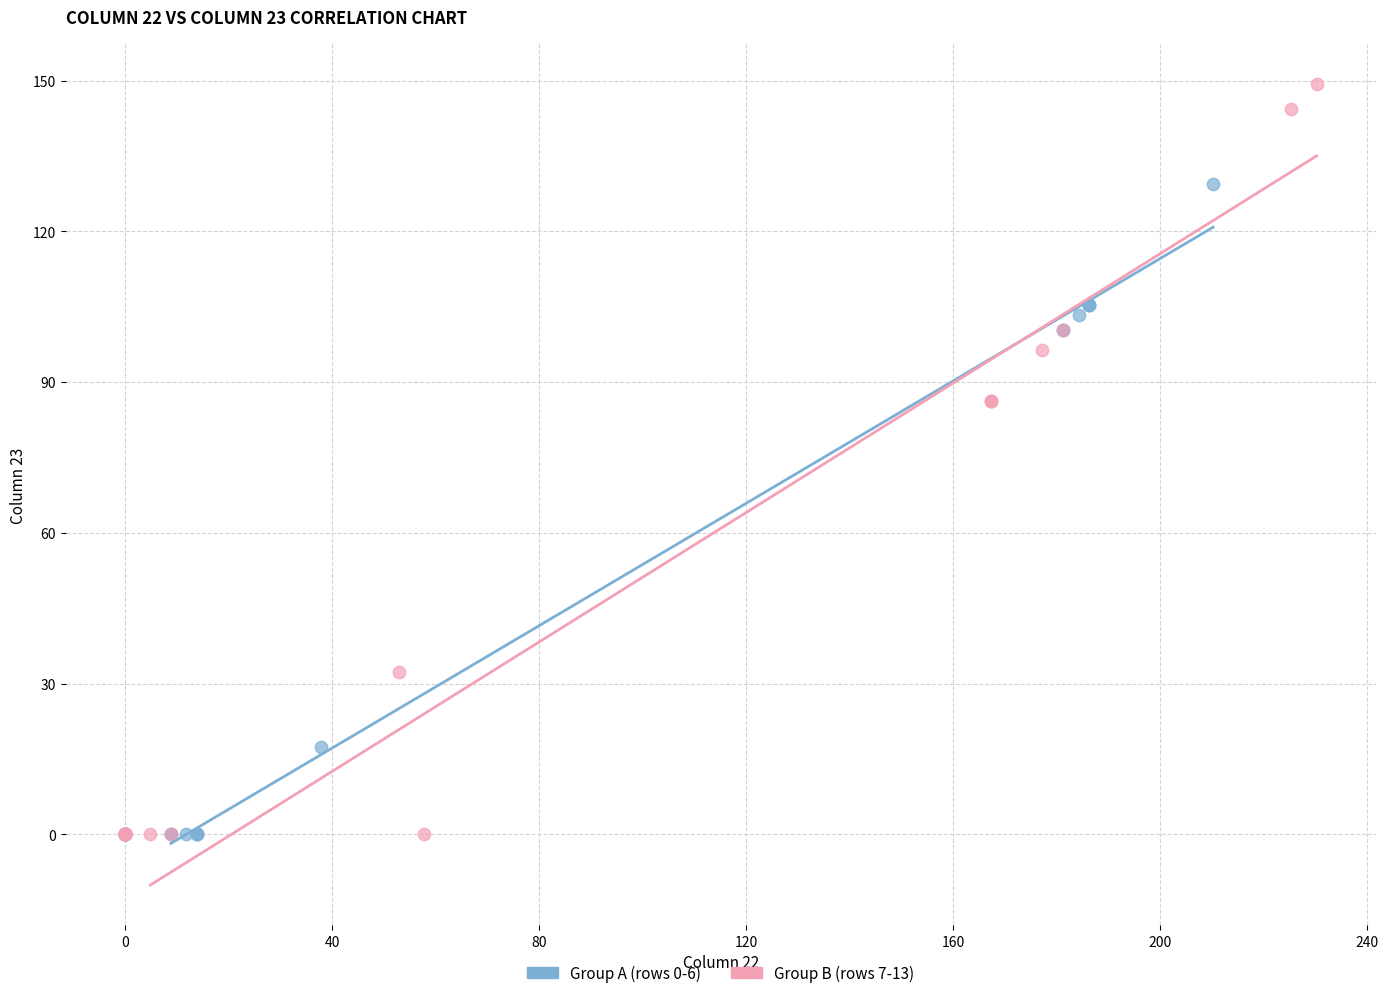

Which series has the widest spread of Y values?

Group B (rows 7-13)